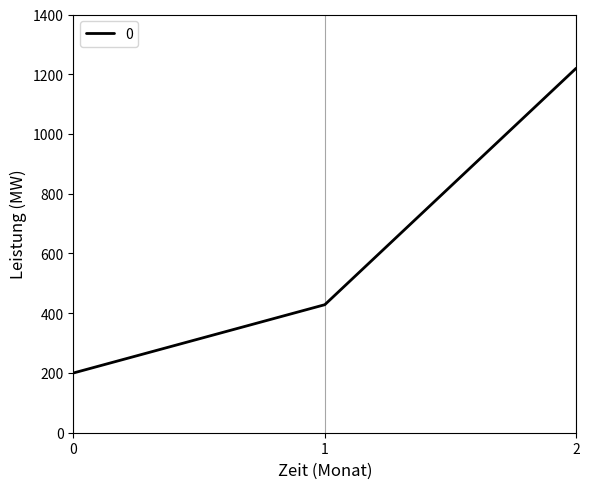

What is the difference between the maximum and minimum values?

1020.0